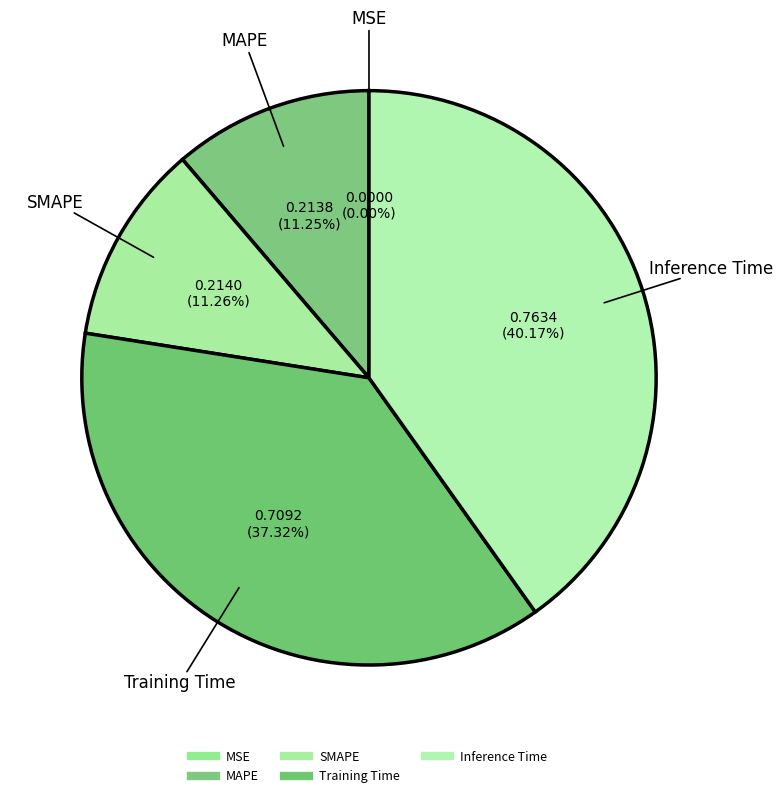

Rank the categories by value from lowest to highest.

MSE, MAPE, SMAPE, Training Time, Inference Time